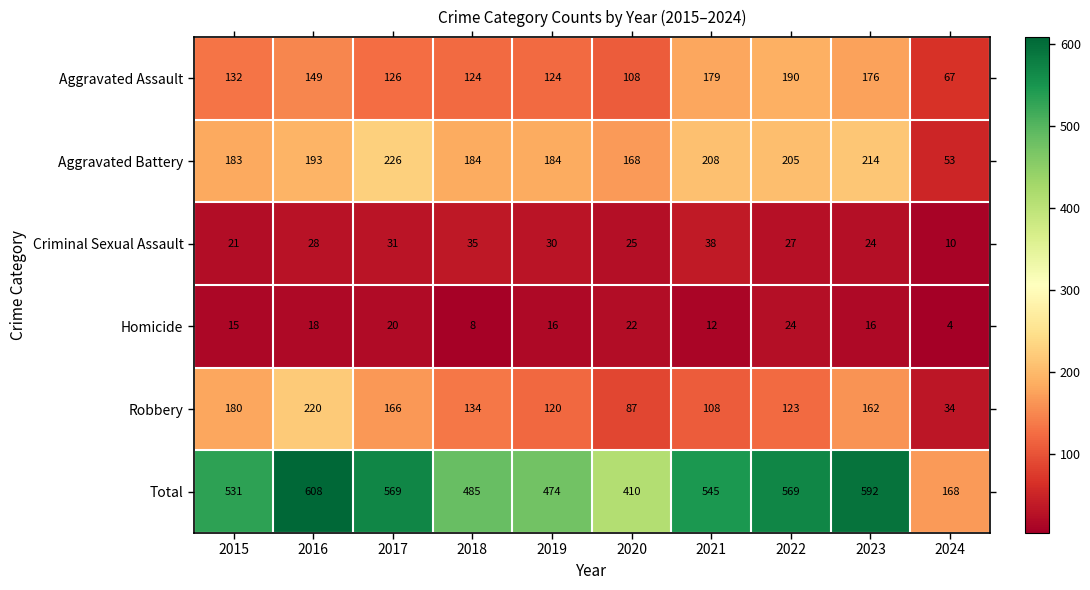

Which series has the largest total across all categories?

Total